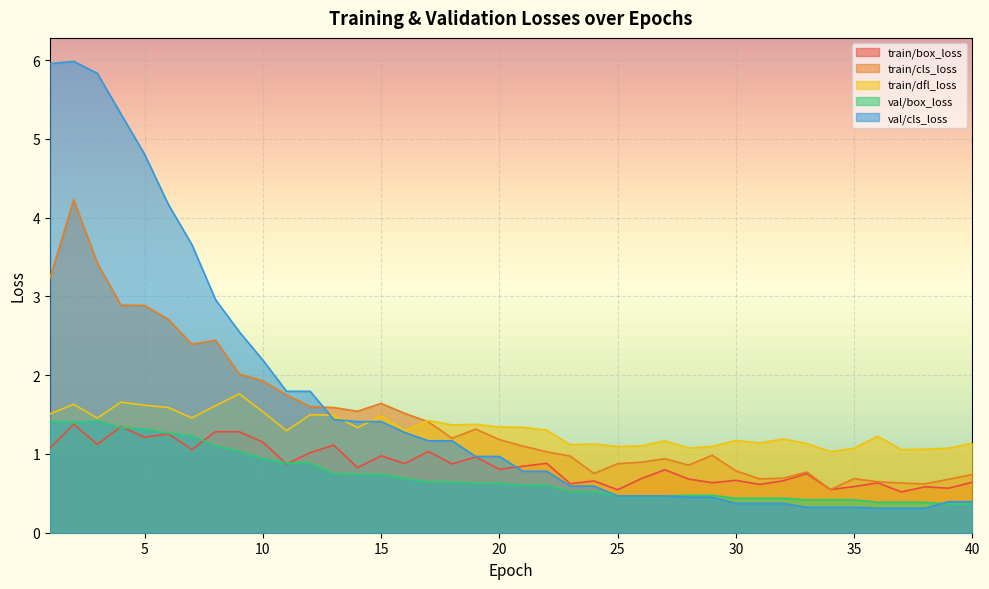

What is the difference between the train/dfl_loss values at 3 and 37?

0.4